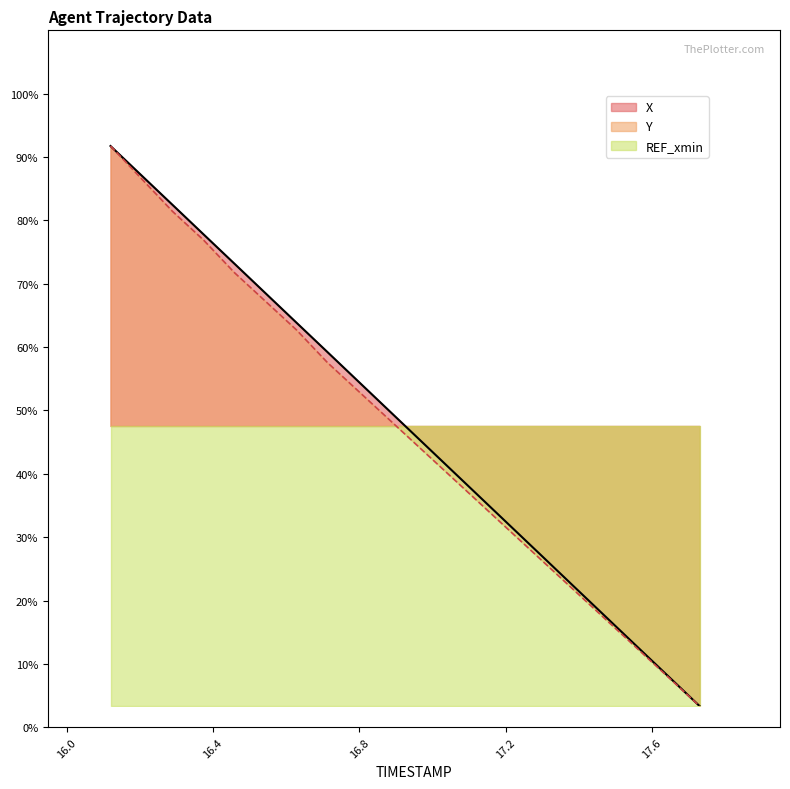

How many data points in Y are less than 51?

10